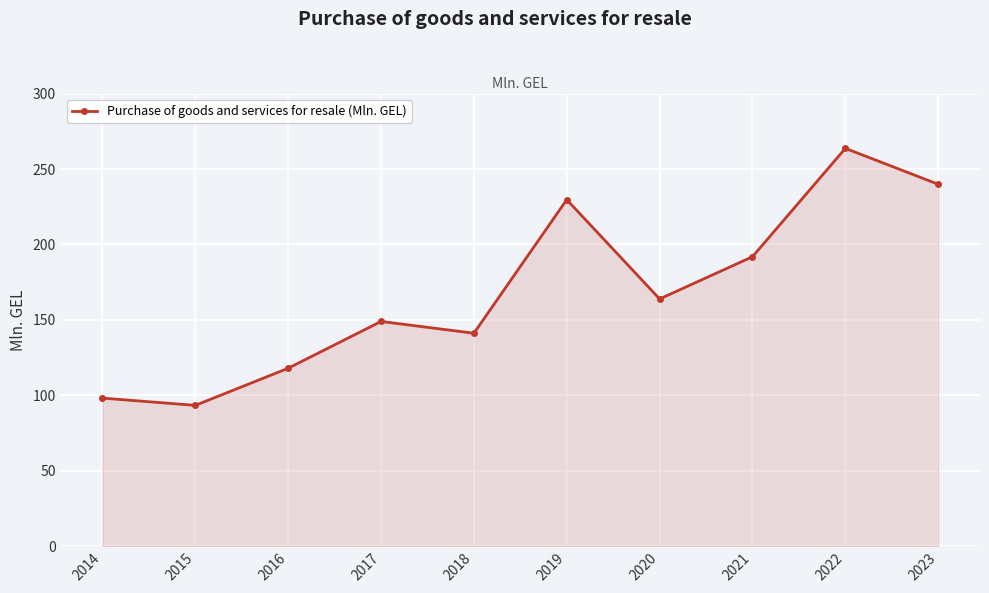

What is the value of the 6th point from the left?

229.7